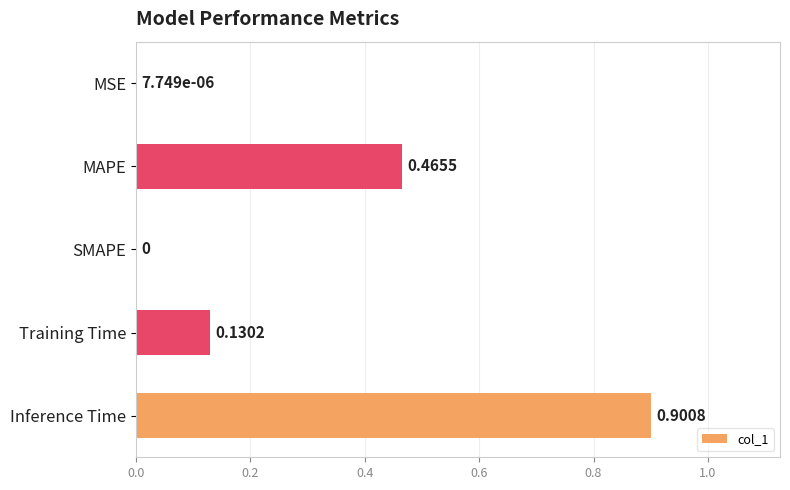

What is the change in value from Training Time to Inference Time?

+0.8